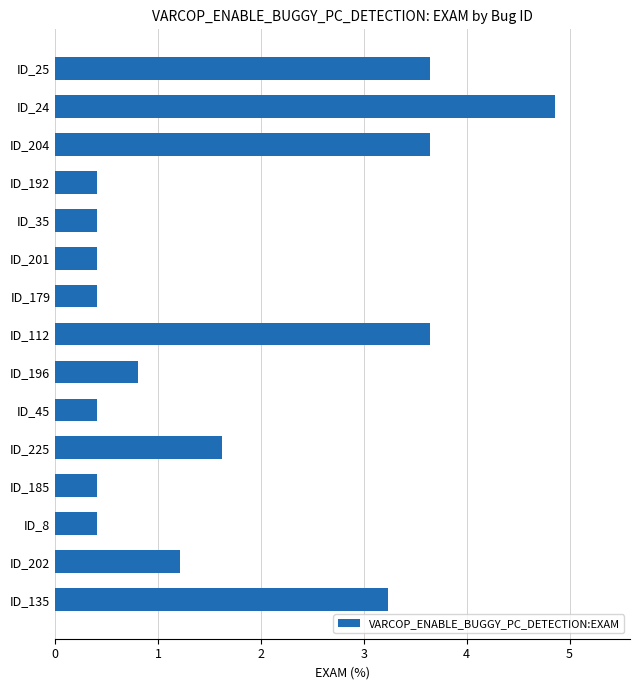

What is the average value?

1.7